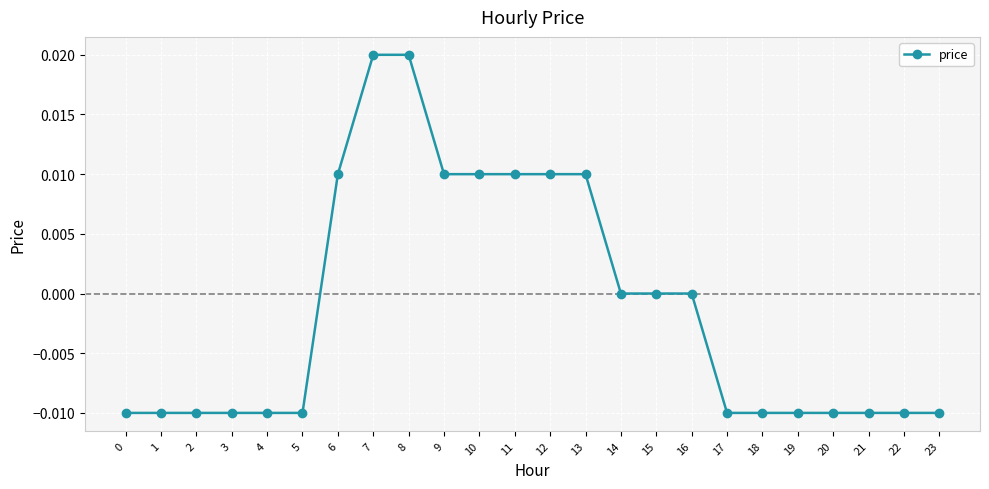

The value at 6 is 0.0. True or false?

True